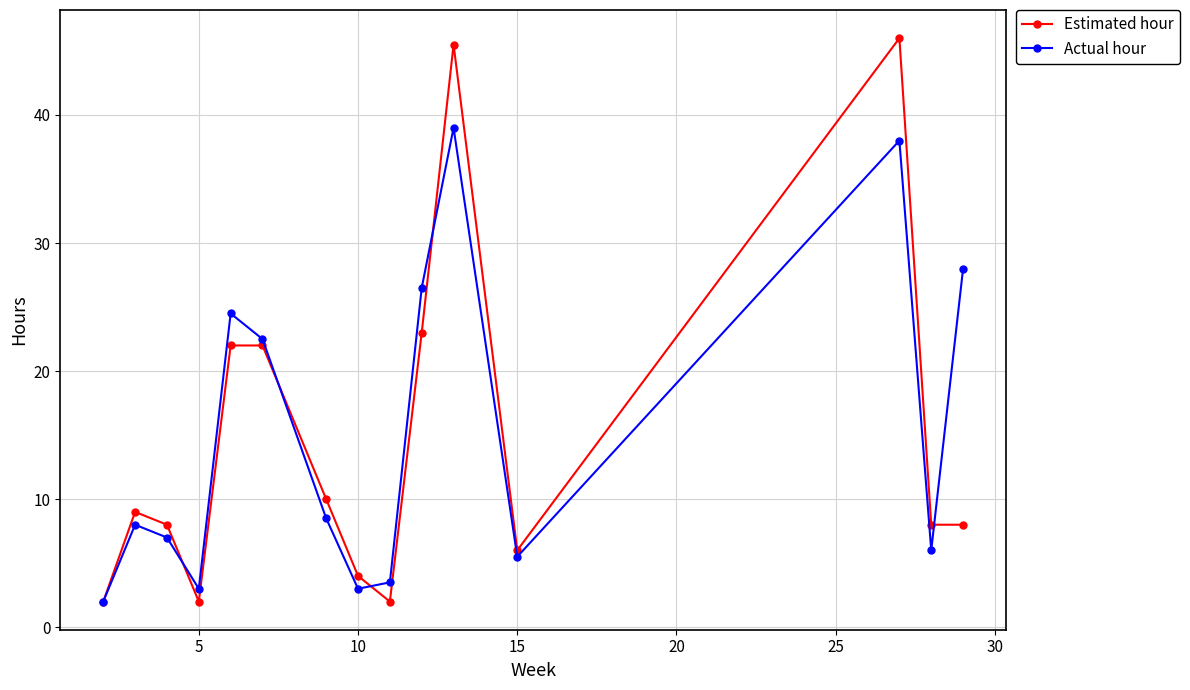

List the series in order of their peak value, lowest first.

Actual hour, Estimated hour